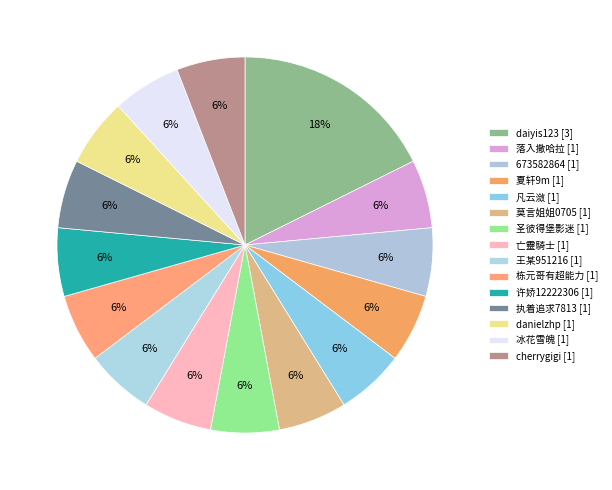

How many slices are in this pie chart?

15